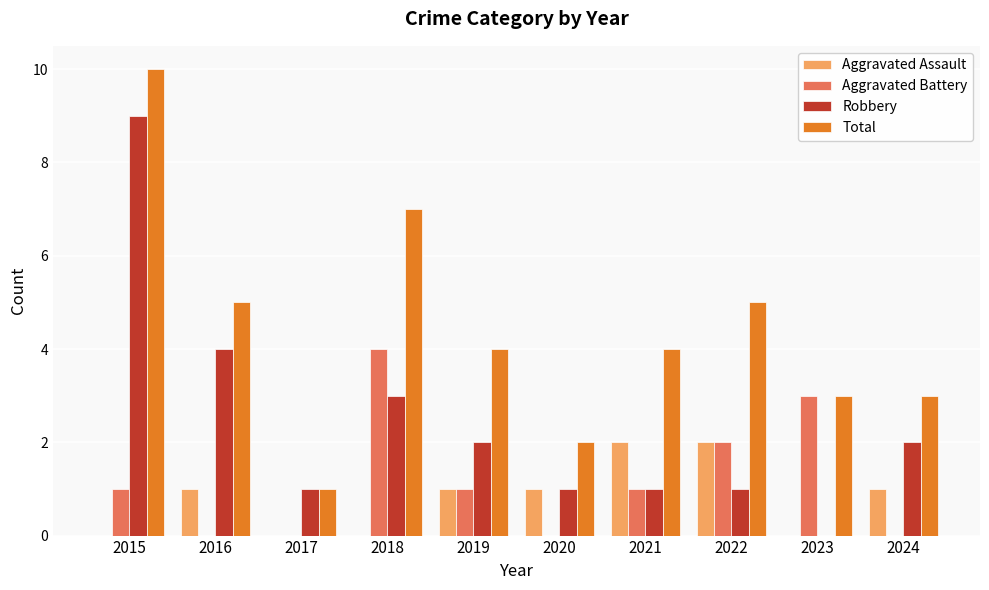

At which label does Aggravated Battery reach its peak?

2018